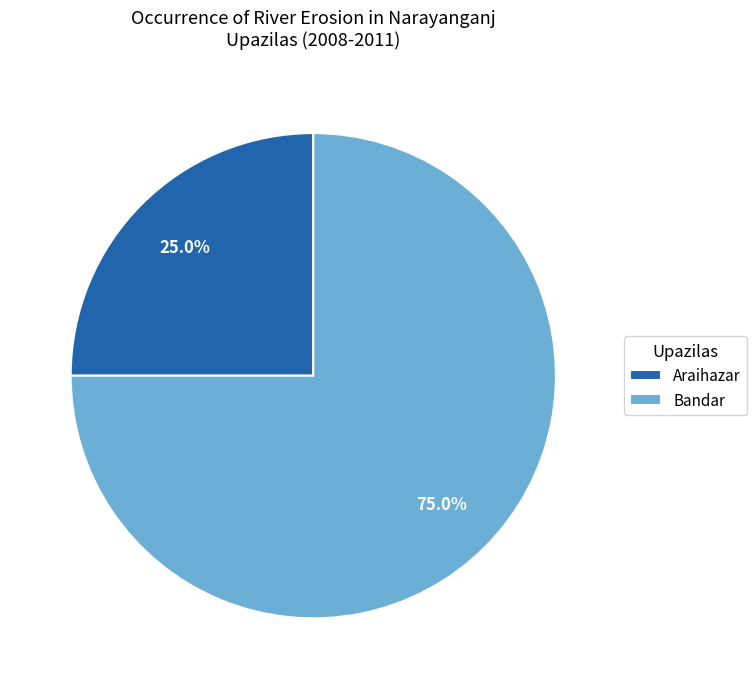

Rank the categories by value from highest to lowest.

Bandar, Araihazar